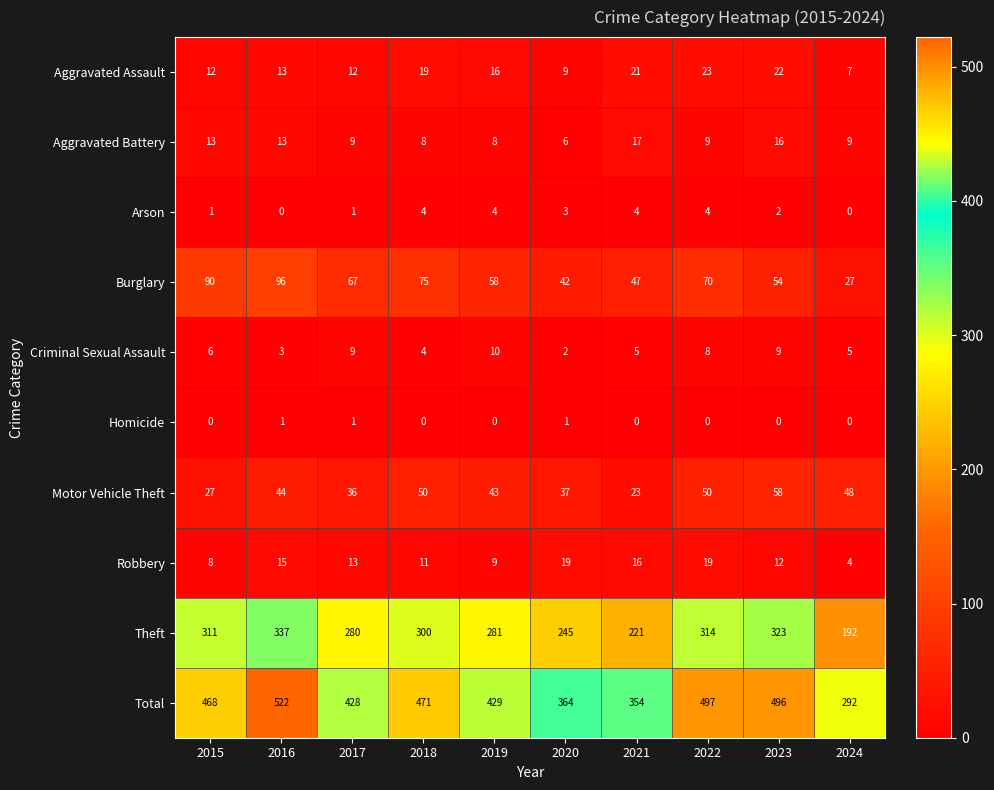

At which label is Arson closest to 2?

2023